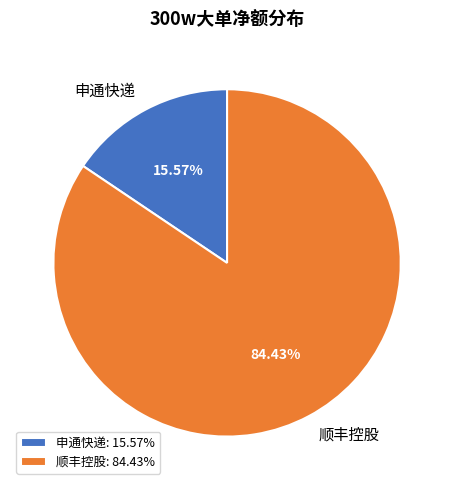

Count the number of slices in the pie.

2